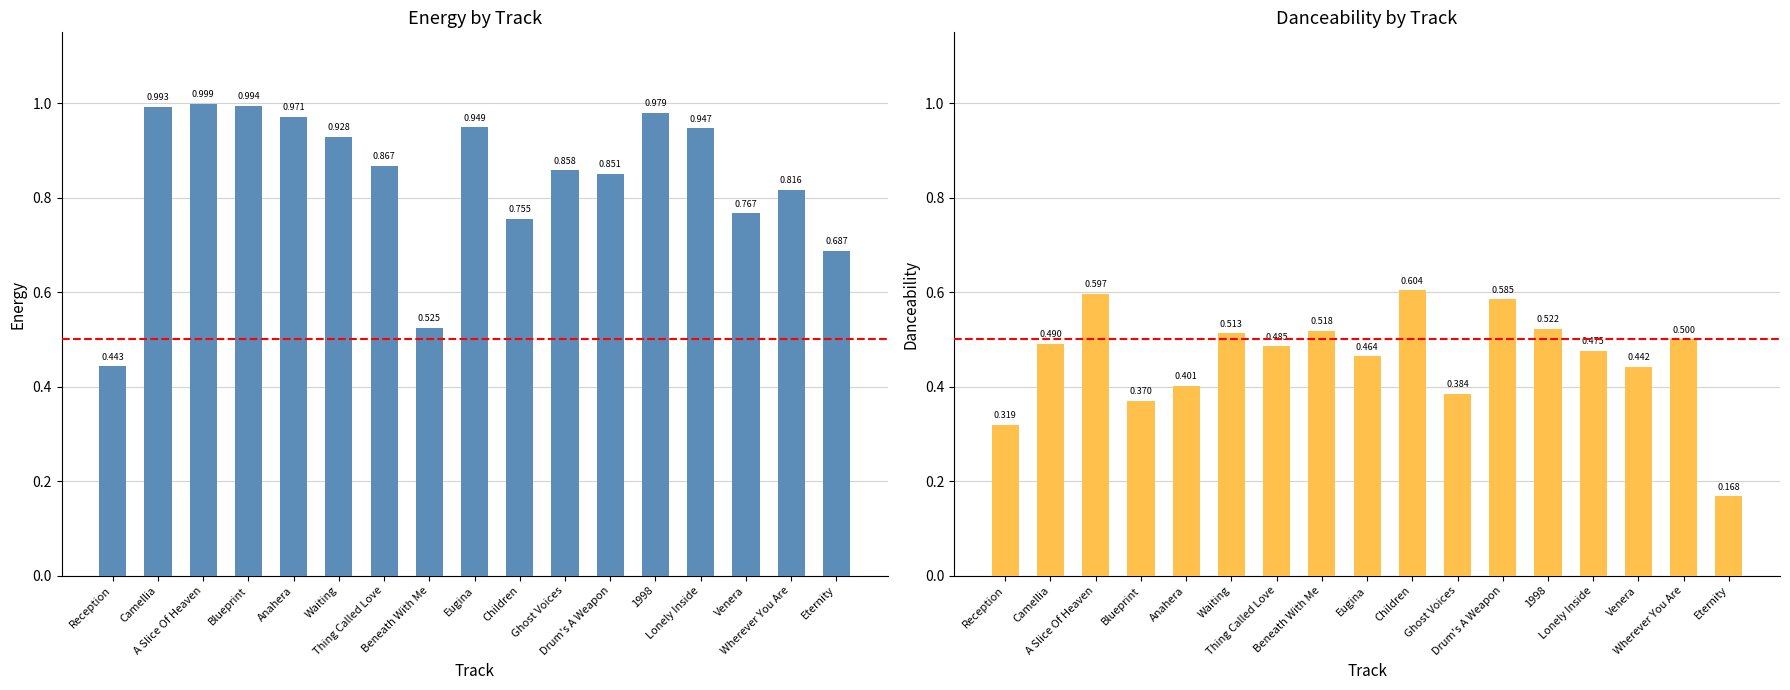

Is the value of energy at Camellia greater than the value of danceability at Ghost Voices?

Yes